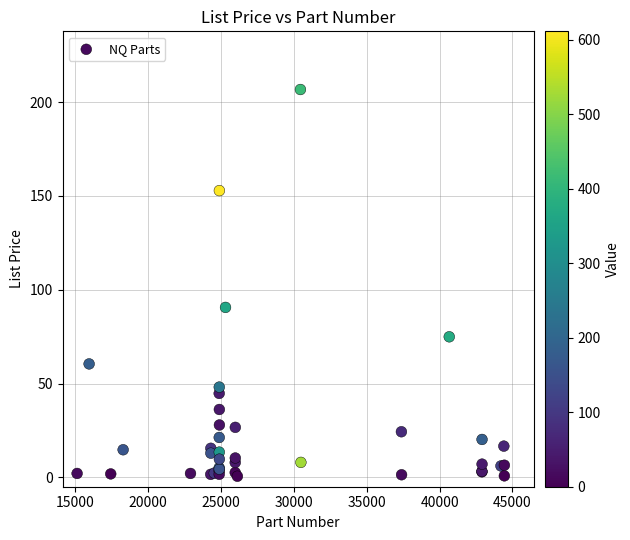

What Y value in the scatter plot is closest to 103?

90.6